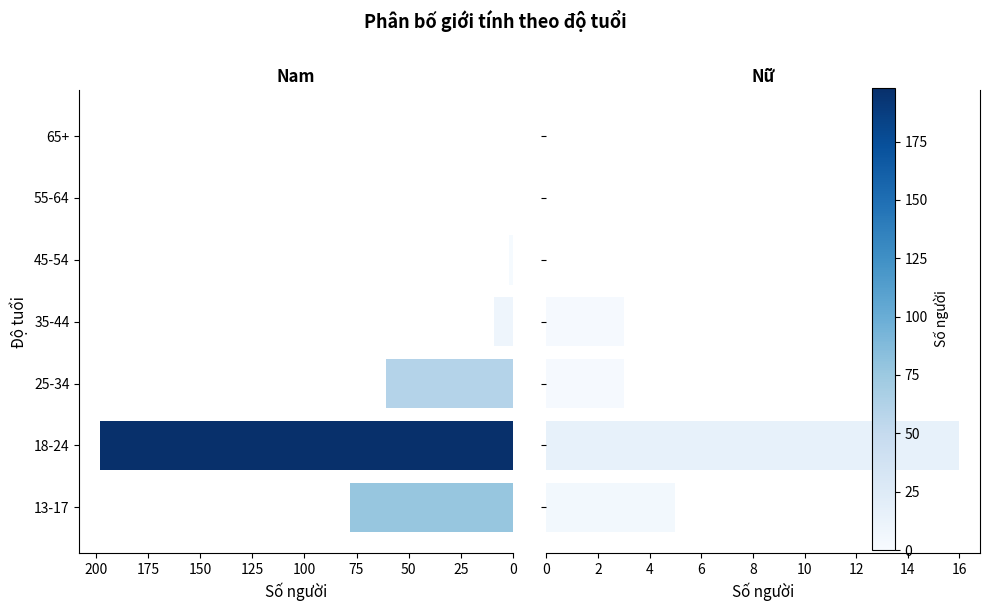

What is the sum of all Nam values?

348